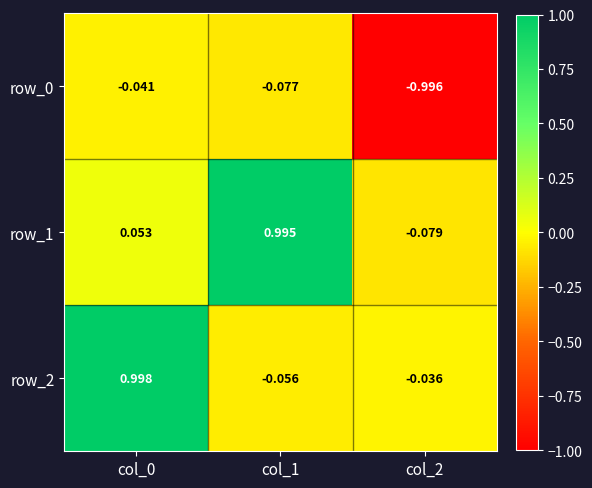

What is the difference between the maximum and second lowest values in the row_1 series?

0.9